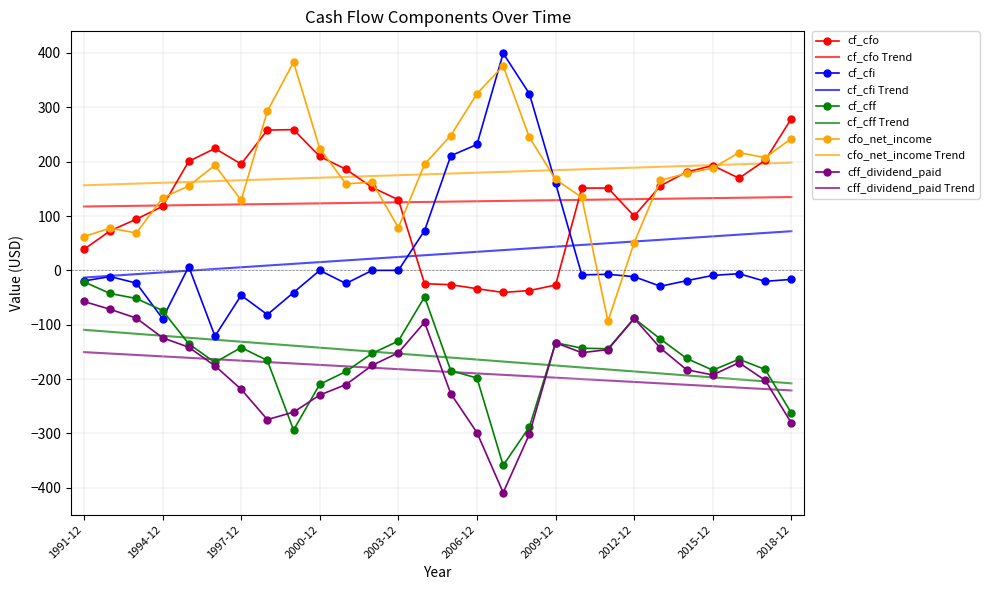

What is the minimum value shown in the chart?

-408.7